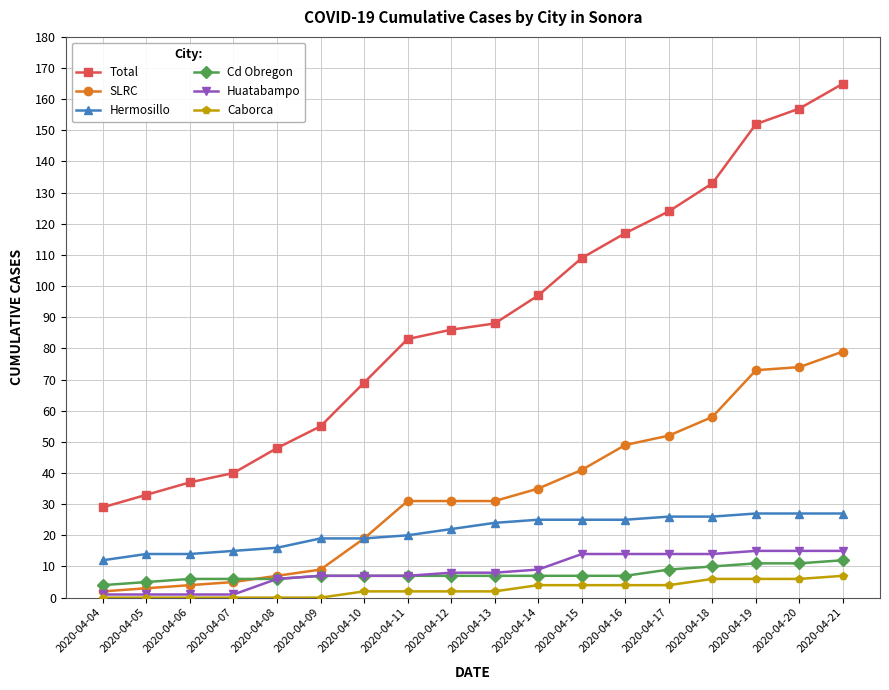

Which series has the largest range (max minus min)?

Total